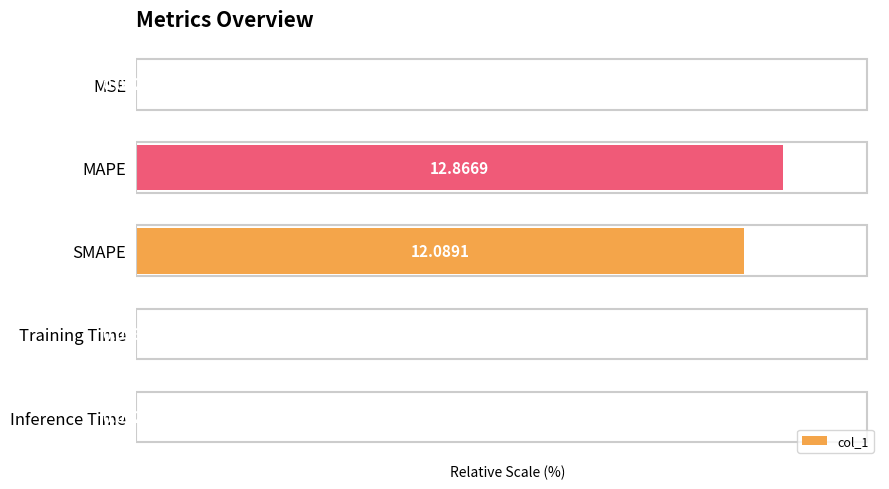

Which has a higher value, SMAPE or MSE?

SMAPE